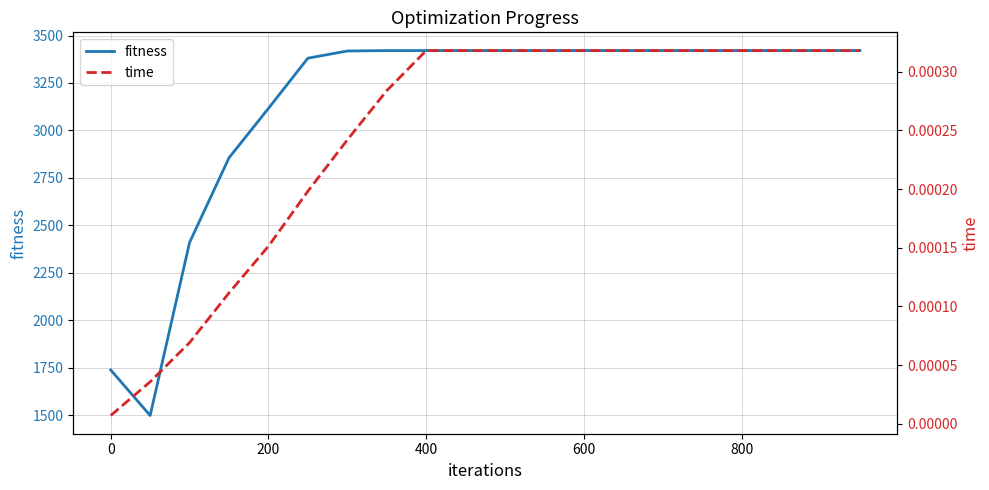

Does the chart display data point markers on the line(s)?

No